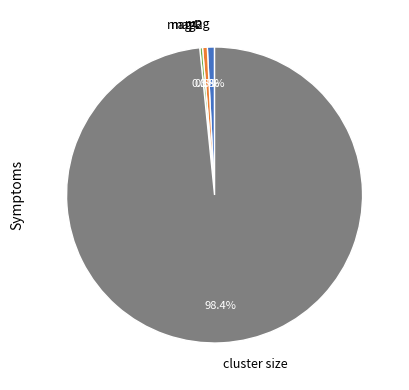

Is there a majority slice in this chart?

Yes